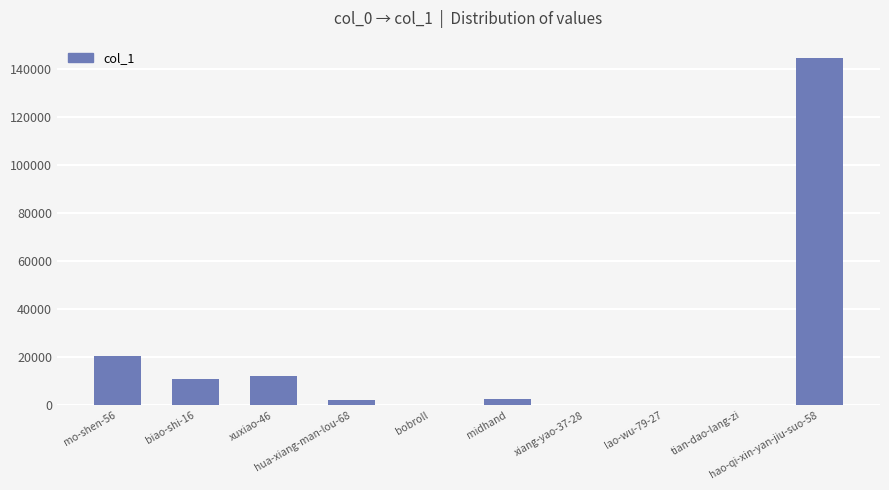

What is the sum of all values?

193039